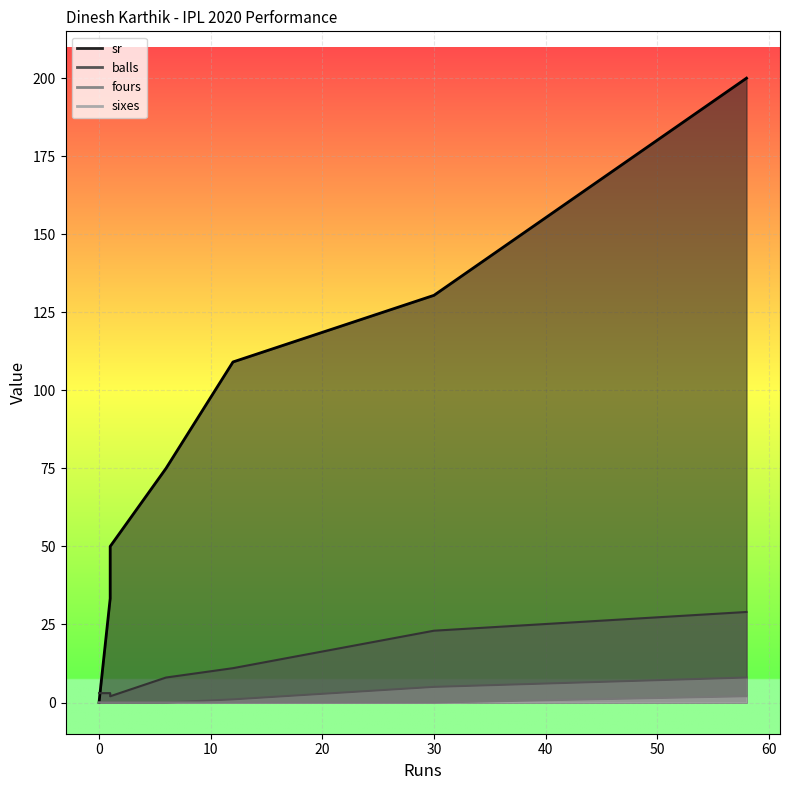

True or false: sixes has more than 2 points higher than both neighbors.

False